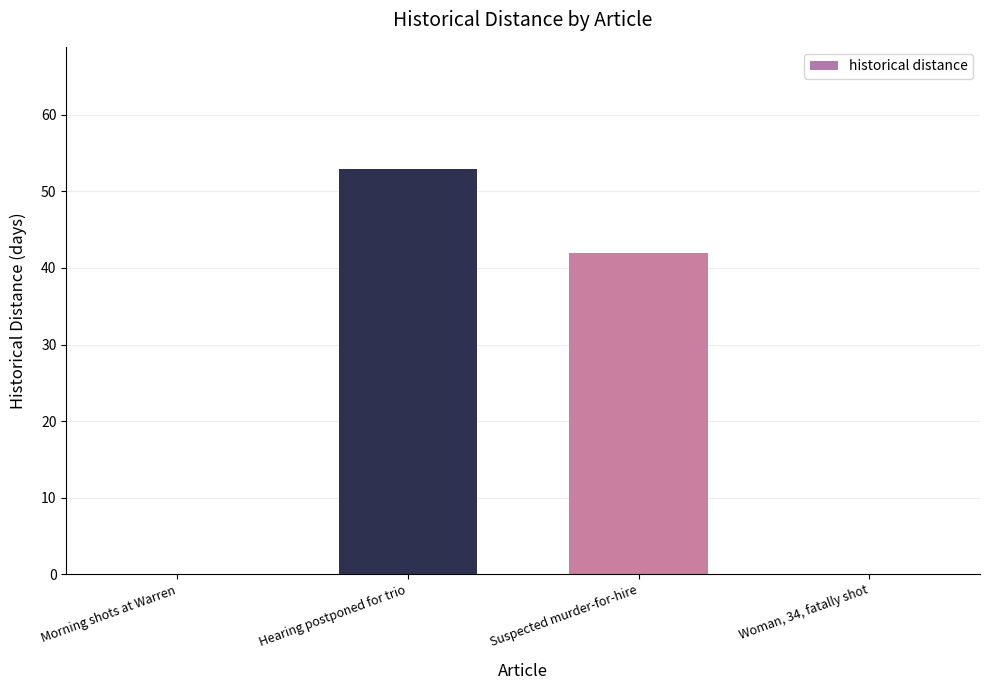

How many series are shown in this chart?

1